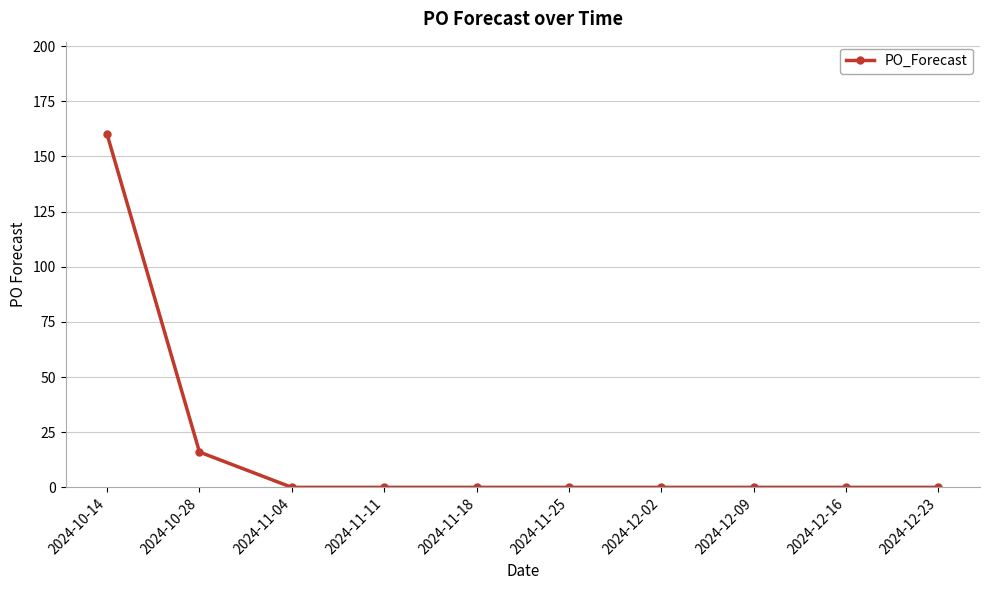

What is the label of the 1st point from the right?

2024-12-23